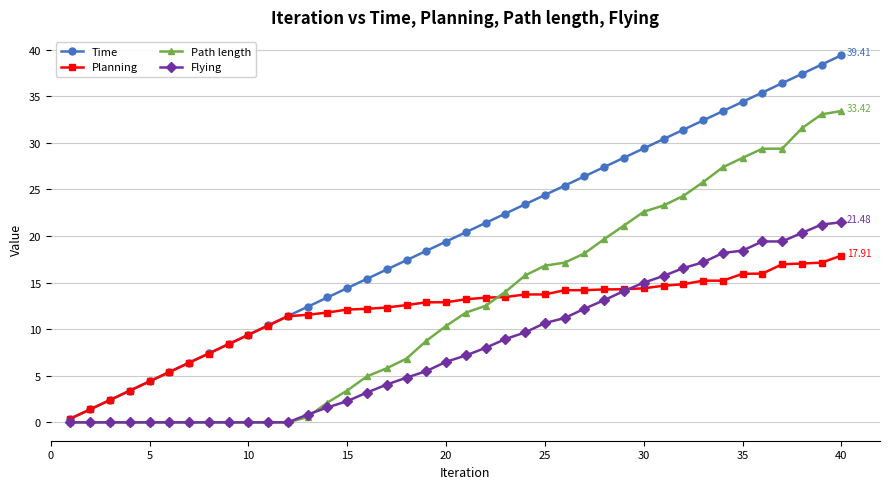

Rank the series by their maximum value, from highest to lowest.

Time, Path length, Flying, Planning